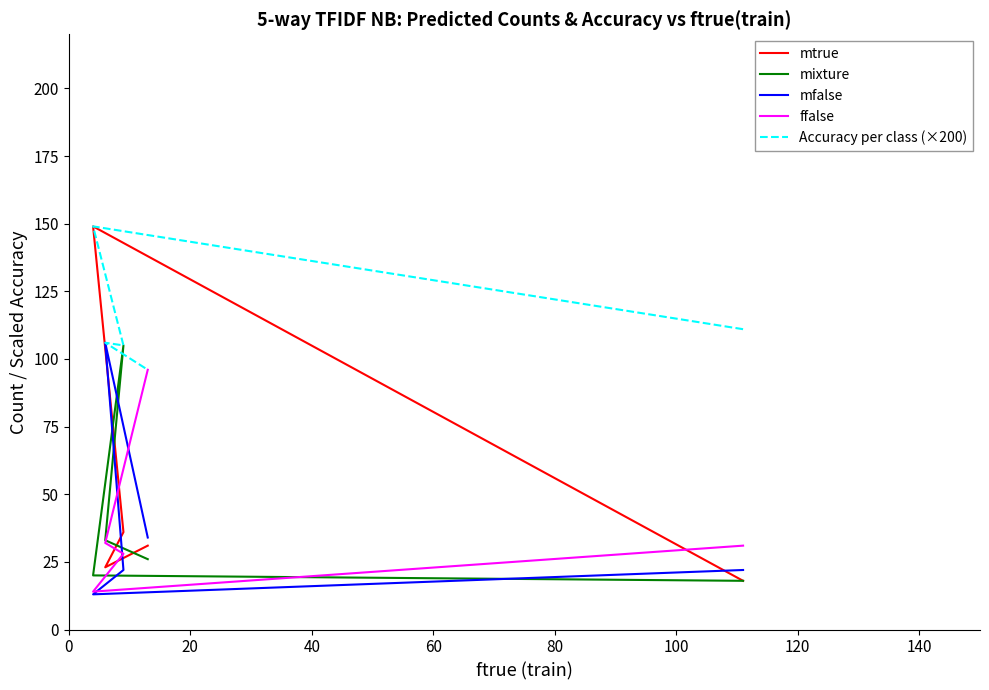

What is the difference between the second highest and minimum values in the mtrue series?

18.0